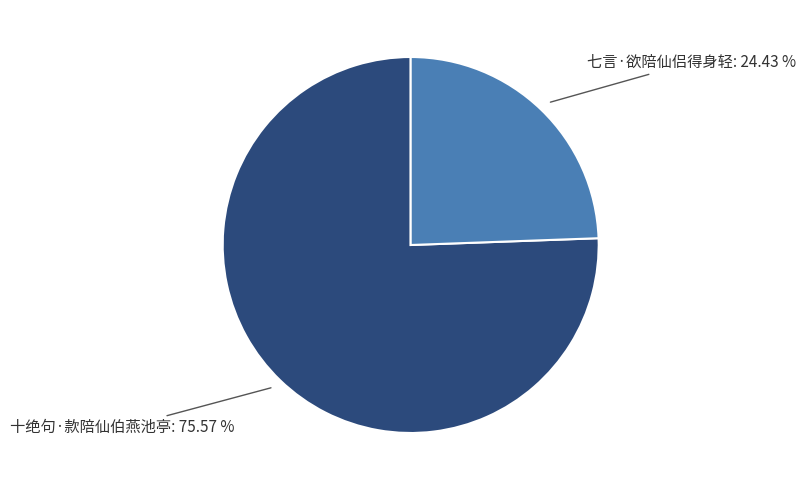

Is there any slice that represents more than half of the pie?

Yes